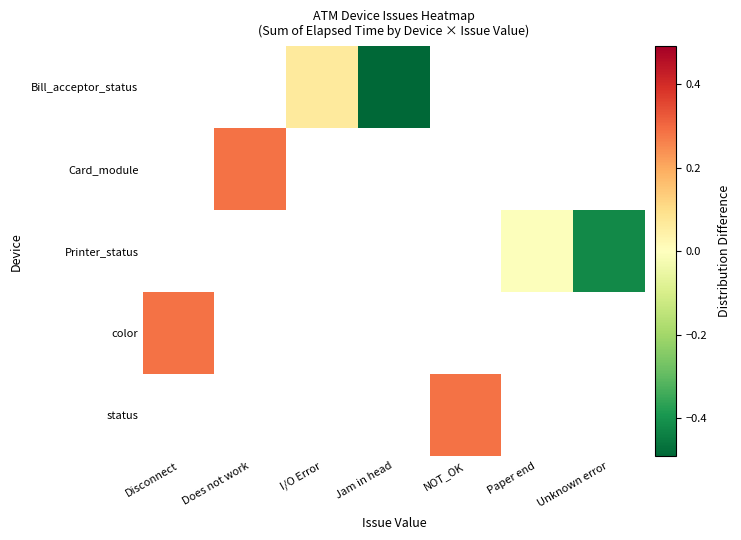

How many distinct data groups are displayed?

5